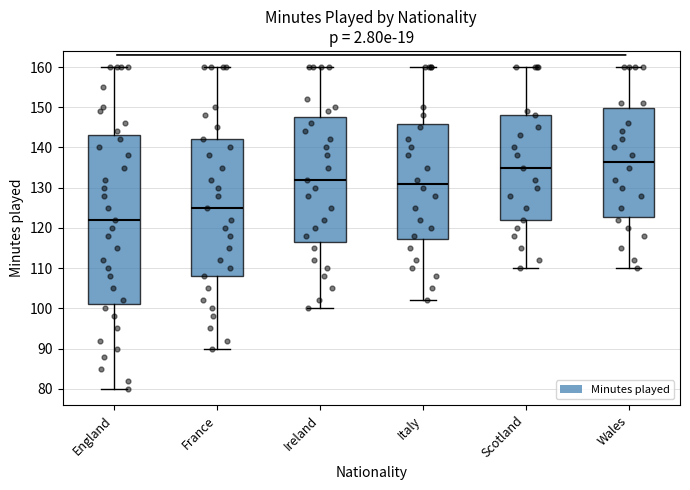

Which box's median line is the highest?

Wales